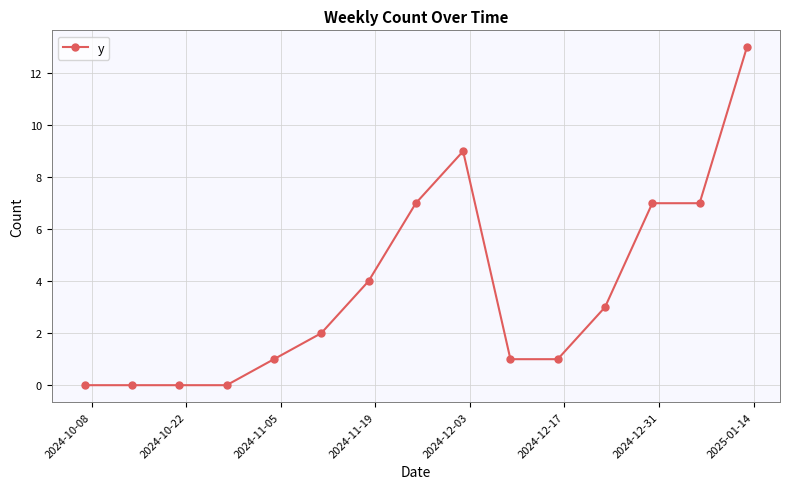

What is the difference between the maximum and second lowest values?

13